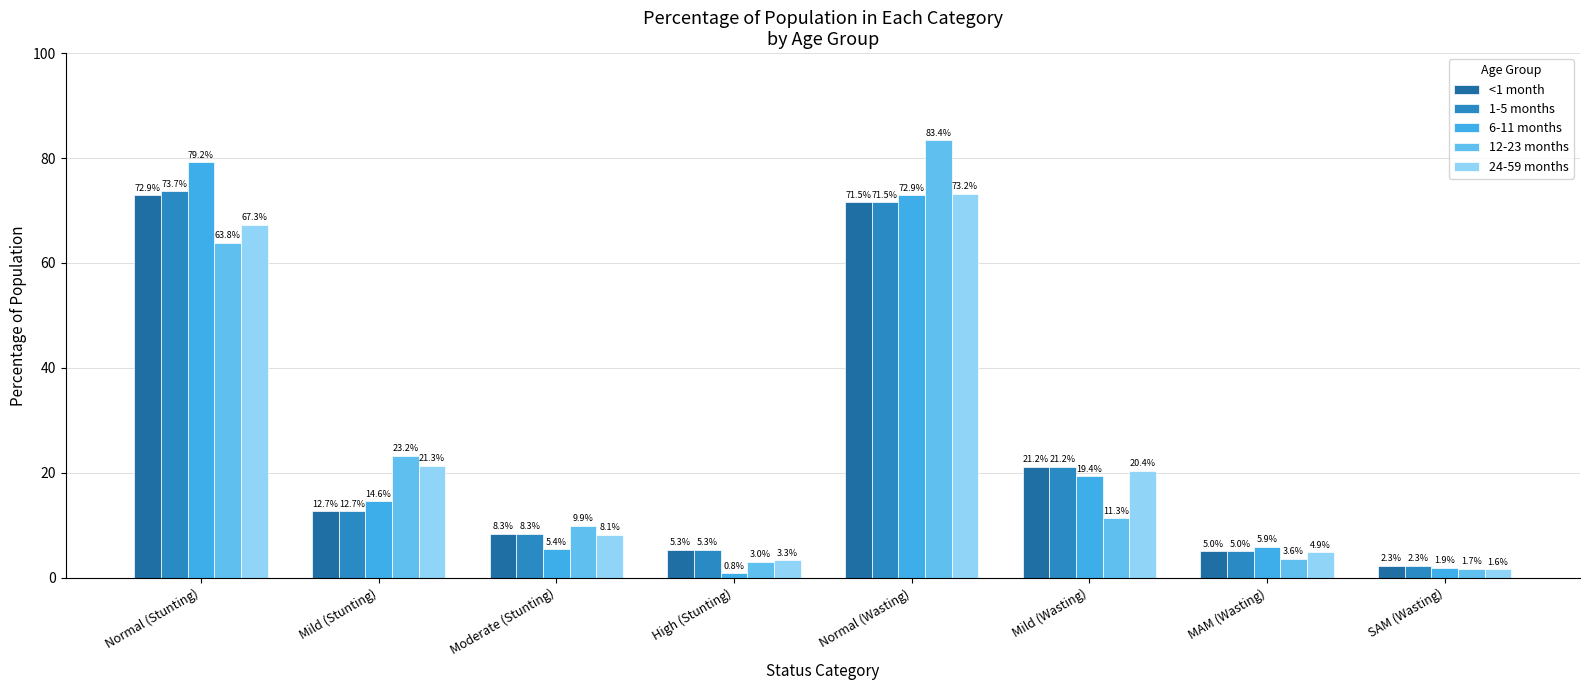

Which series has the largest range (max minus min)?

12-23 months